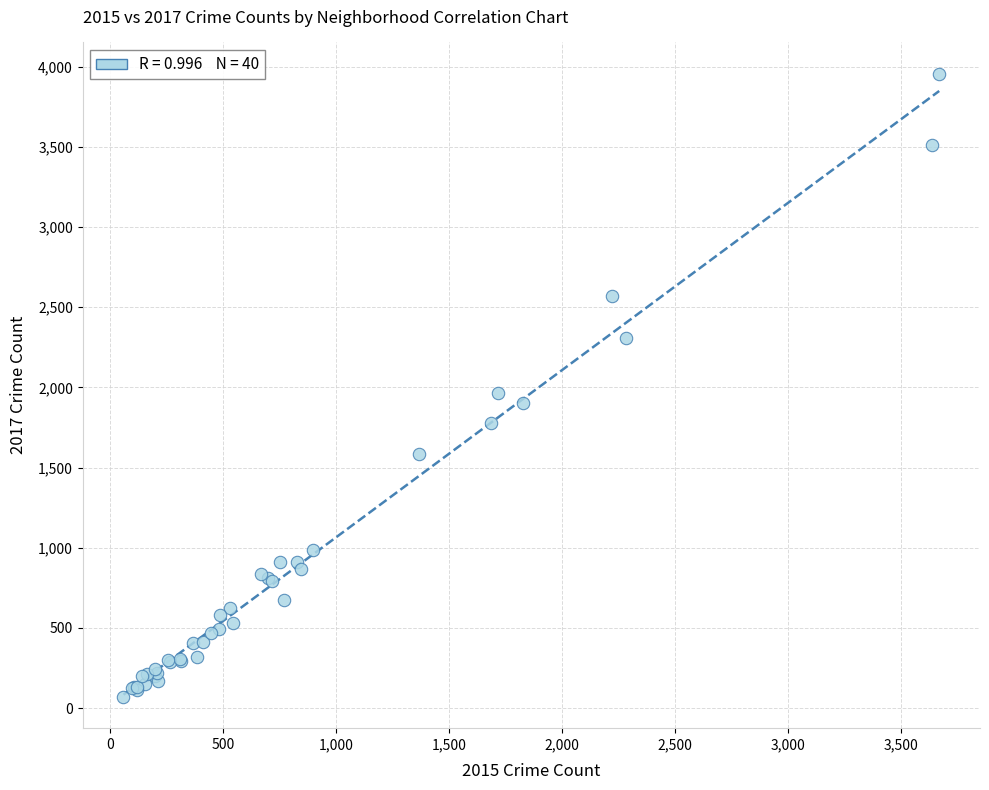

What Y value in the scatter plot is closest to 2013?

1968